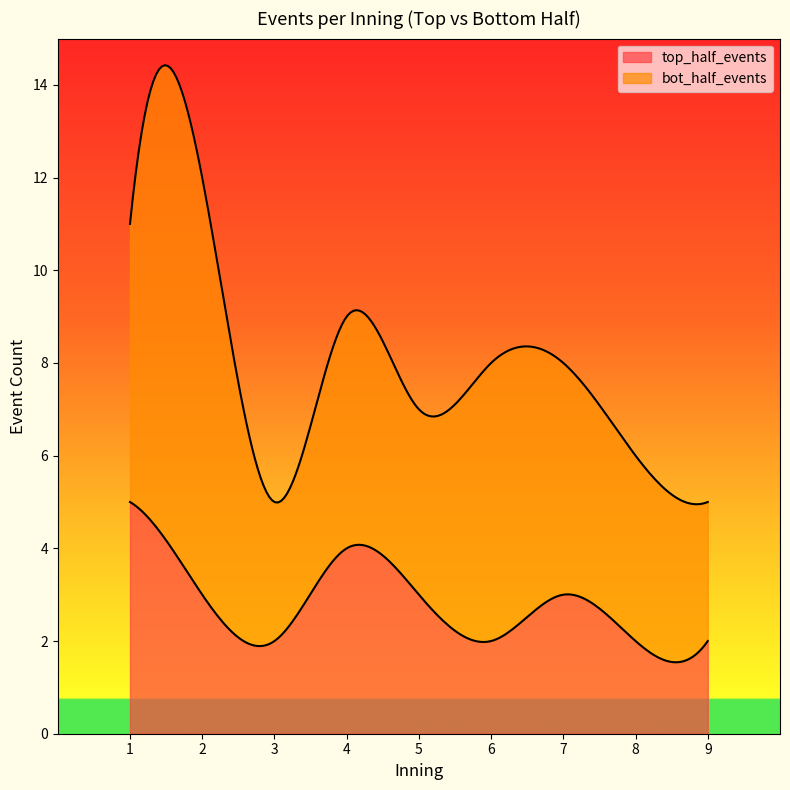

Which label corresponds to the largest value in the chart?

2